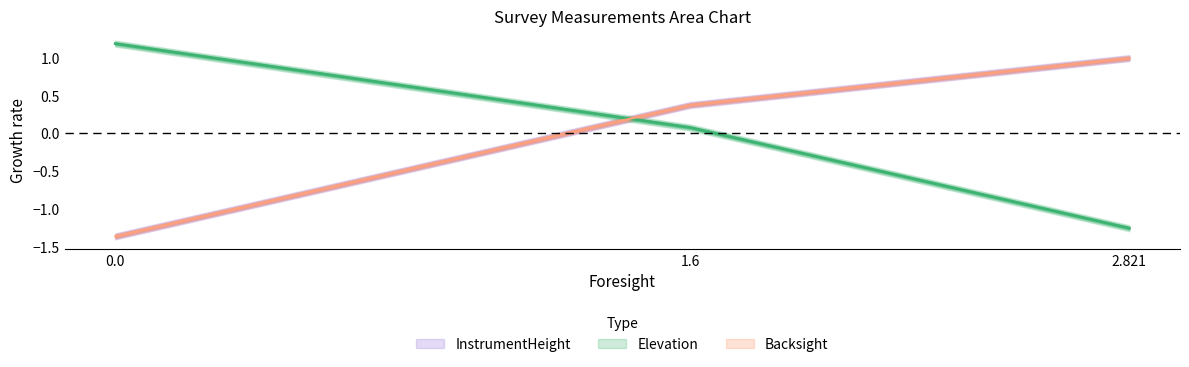

What is the label of the 3rd point from the left?

2.821